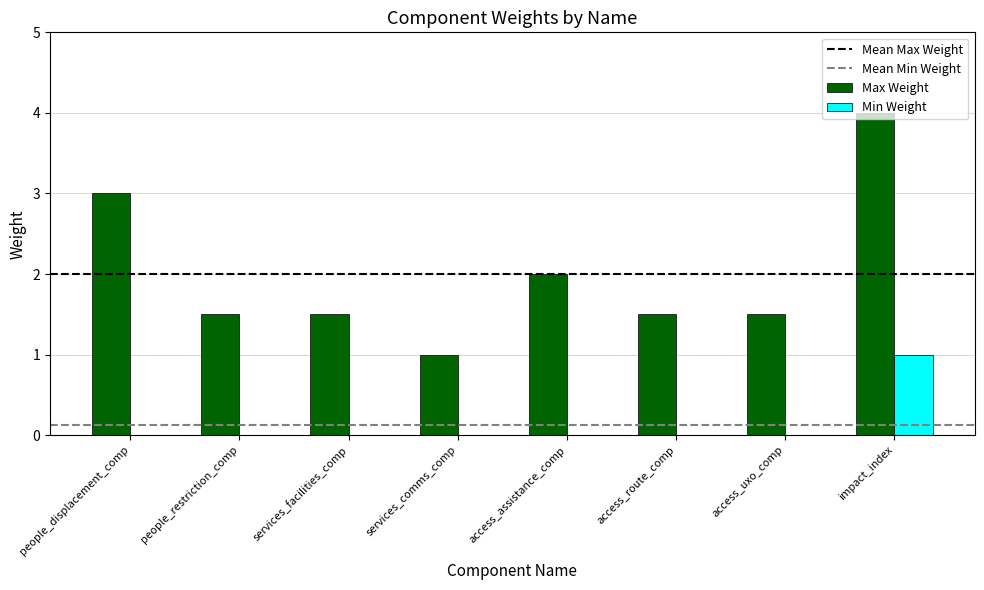

Is the value of Min Weight at impact_index greater than the value of Max Weight at people_displacement_comp?

No